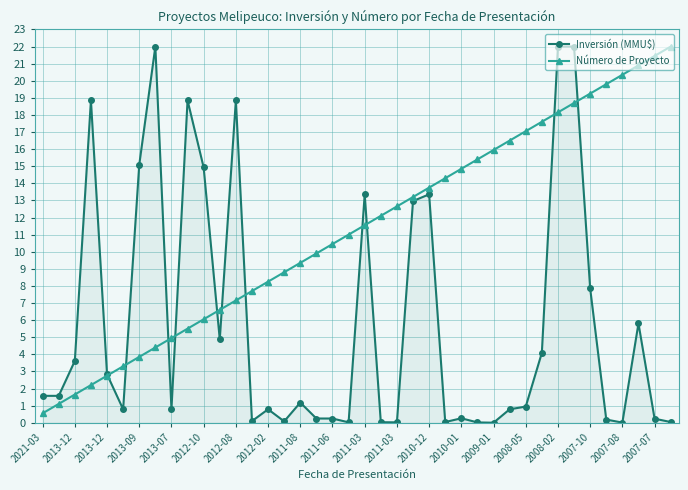

How many lines are shown in the chart?

2